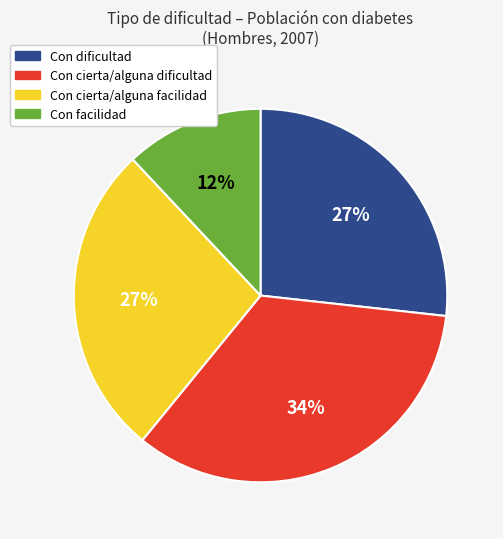

What is the smallest slice in the pie chart?

Con facilidad